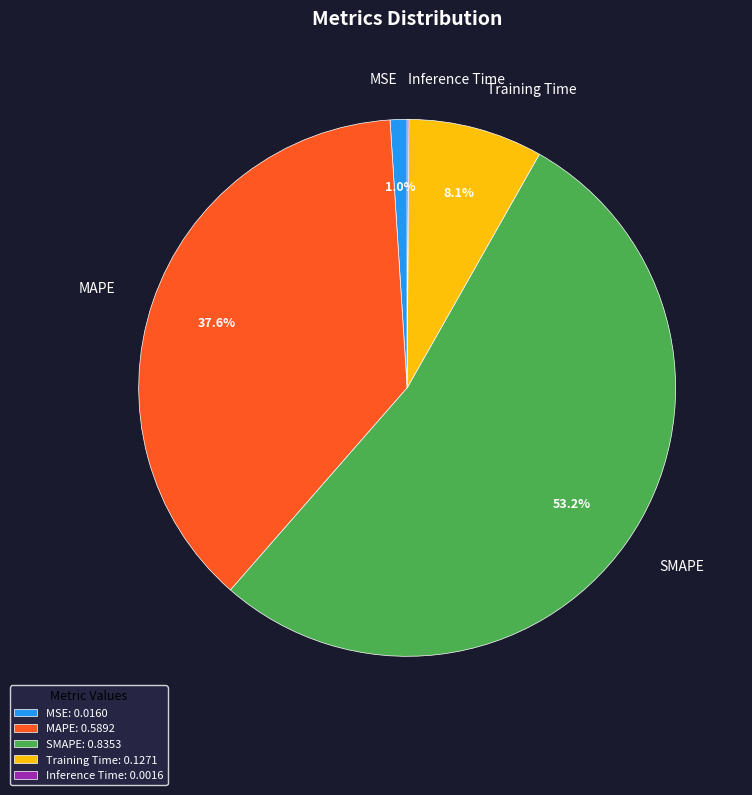

True or false: MSE accounts for 6% of the total.

False